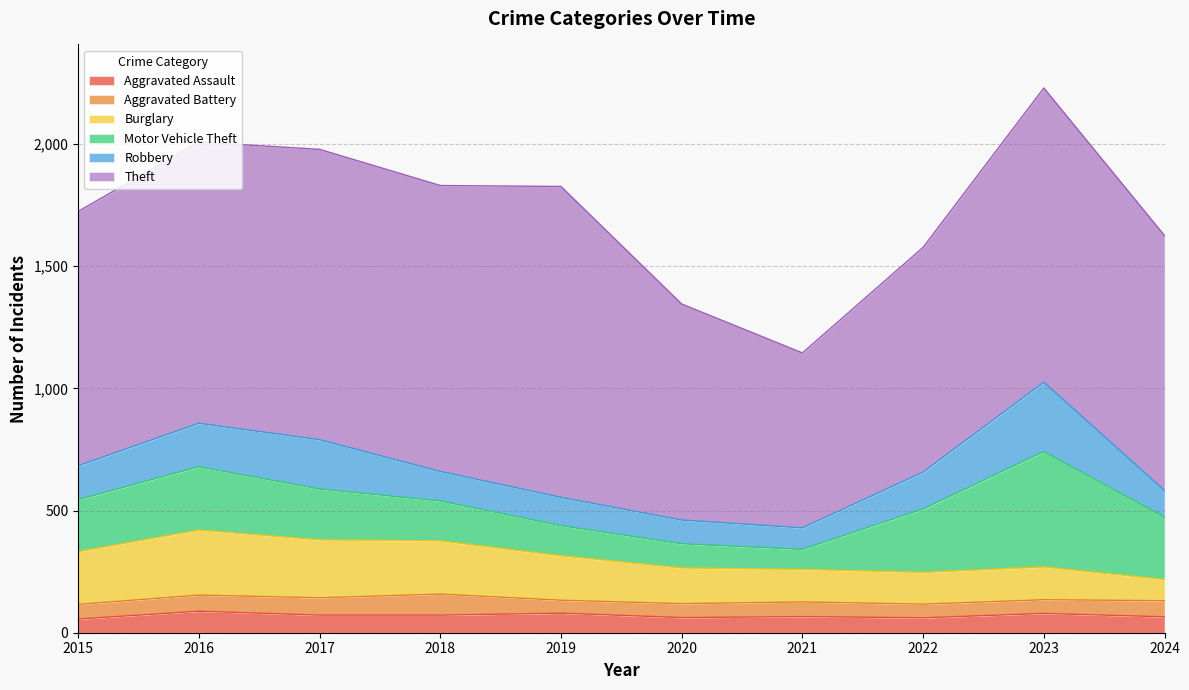

Does the chart display data point markers on the line(s)?

No